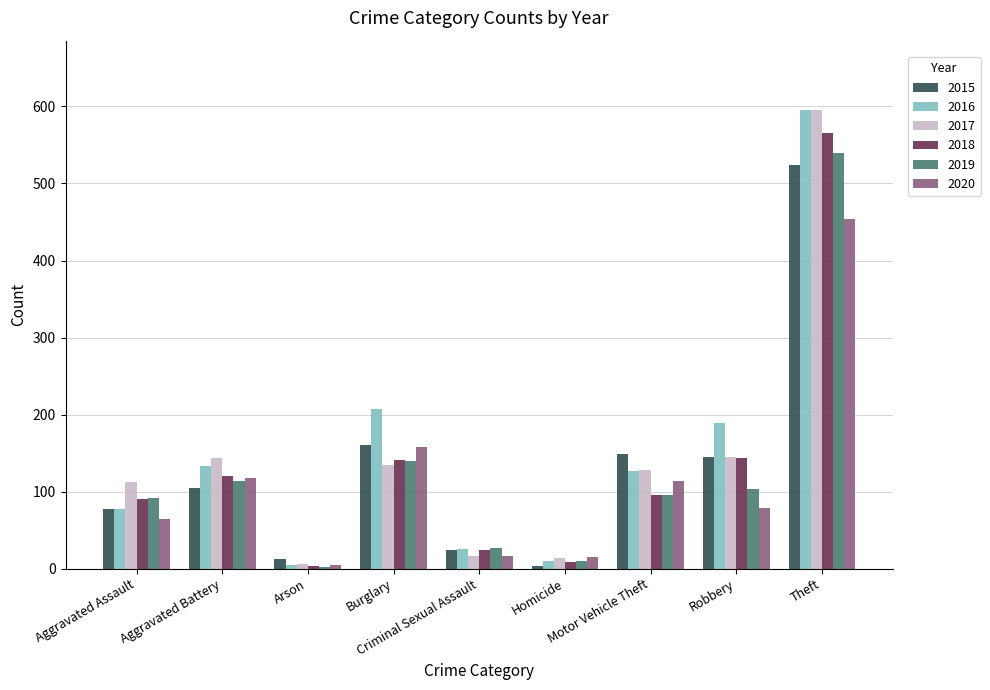

Which category has the highest value in the 2019 series?

Theft